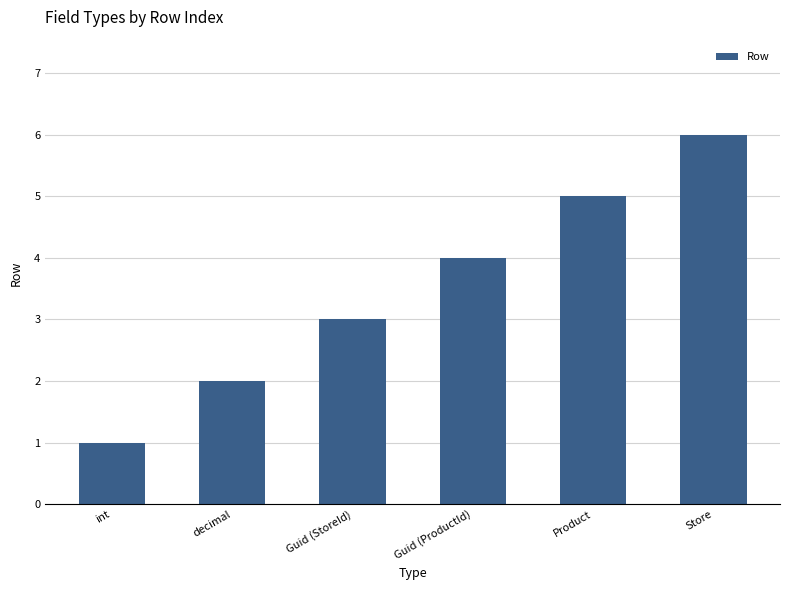

What is the maximum value shown in the chart?

6